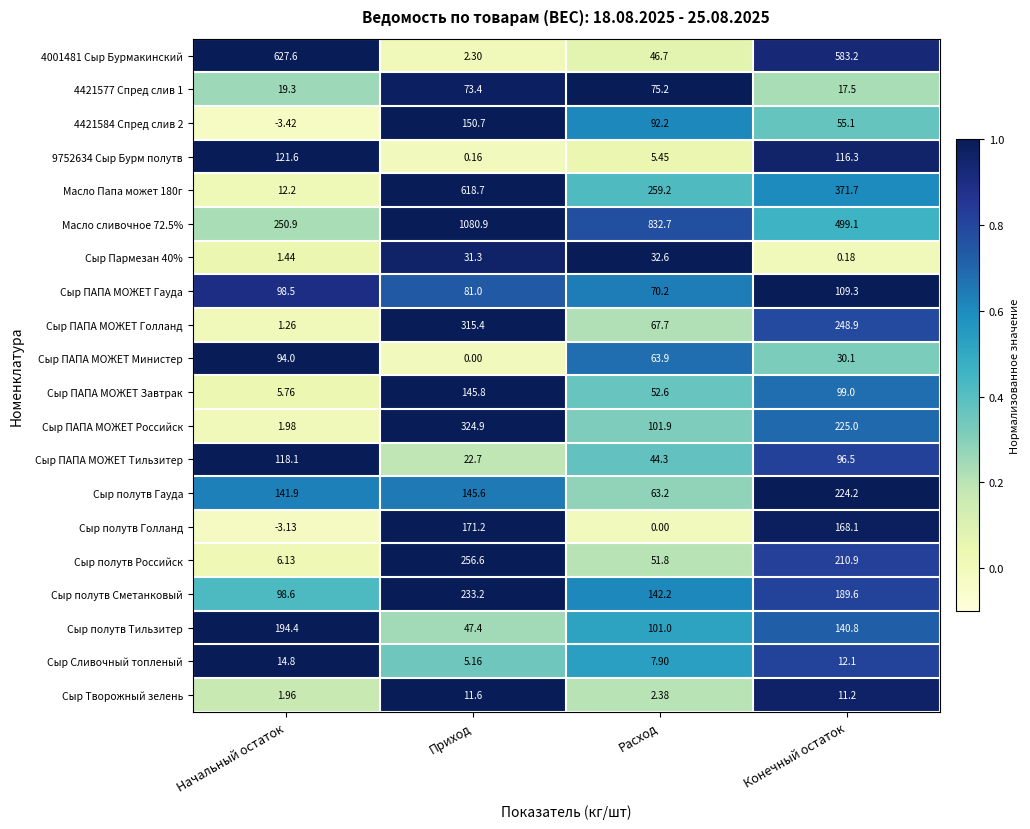

Between Приход and Конечный остаток, which series saw the biggest shift?

Масло сливочное 72.5%